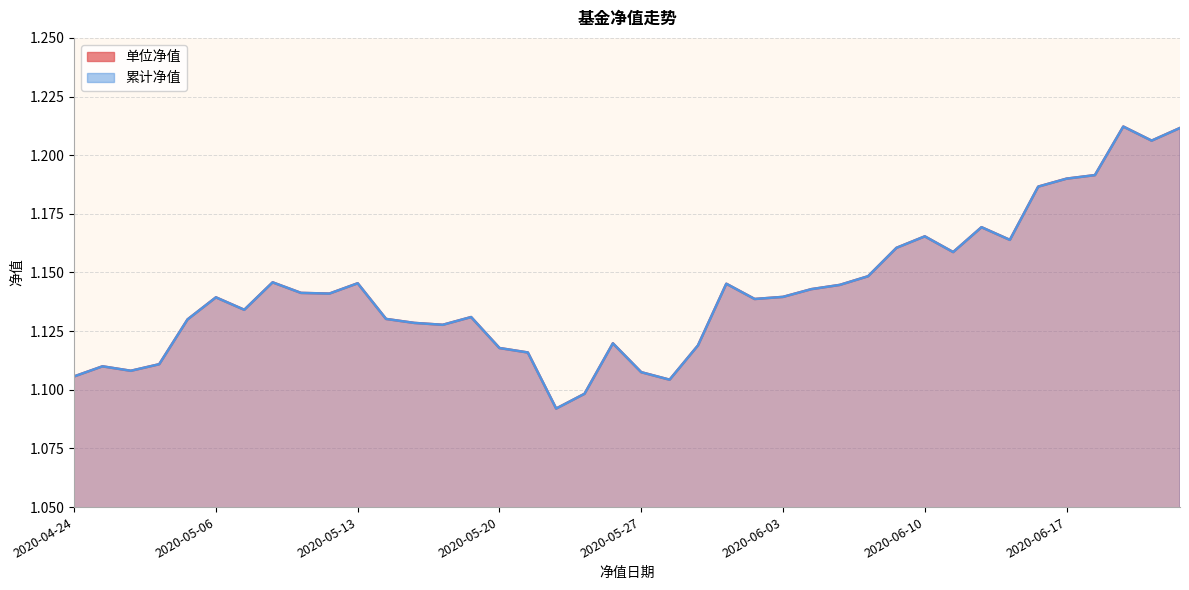

Reading left to right, transcribe all the data shown in this chart.

单位净值: 2020-06-23=1.2	2020-06-22=1.2	2020-06-19=1.2	2020-06-18=1.2	2020-06-17=1.2	2020-06-16=1.2	2020-06-15=1.2	2020-06-12=1.2	2020-06-11=1.2	2020-06-10=1.2	2020-06-09=1.2	2020-06-08=1.1	2020-06-05=1.1	2020-06-04=1.1	2020-06-03=1.1	2020-06-02=1.1	2020-06-01=1.1	2020-05-29=1.1	2020-05-28=1.1	2020-05-27=1.1	2020-05-26=1.1	2020-05-25=1.1	2020-05-22=1.1	2020-05-21=1.1	2020-05-20=1.1	2020-05-19=1.1	2020-05-18=1.1	2020-05-15=1.1	2020-05-14=1.1	2020-05-13=1.1	2020-05-12=1.1	2020-05-11=1.1	2020-05-08=1.1	2020-05-07=1.1	2020-05-06=1.1	2020-04-30=1.1	2020-04-29=1.1	2020-04-28=1.1	2020-04-27=1.1	2020-04-24=1.1
累计净值: 2020-06-23=1.2	2020-06-22=1.2	2020-06-19=1.2	2020-06-18=1.2	2020-06-17=1.2	2020-06-16=1.2	2020-06-15=1.2	2020-06-12=1.2	2020-06-11=1.2	2020-06-10=1.2	2020-06-09=1.2	2020-06-08=1.1	2020-06-05=1.1	2020-06-04=1.1	2020-06-03=1.1	2020-06-02=1.1	2020-06-01=1.1	2020-05-29=1.1	2020-05-28=1.1	2020-05-27=1.1	2020-05-26=1.1	2020-05-25=1.1	2020-05-22=1.1	2020-05-21=1.1	2020-05-20=1.1	2020-05-19=1.1	2020-05-18=1.1	2020-05-15=1.1	2020-05-14=1.1	2020-05-13=1.1	2020-05-12=1.1	2020-05-11=1.1	2020-05-08=1.1	2020-05-07=1.1	2020-05-06=1.1	2020-04-30=1.1	2020-04-29=1.1	2020-04-28=1.1	2020-04-27=1.1	2020-04-24=1.1